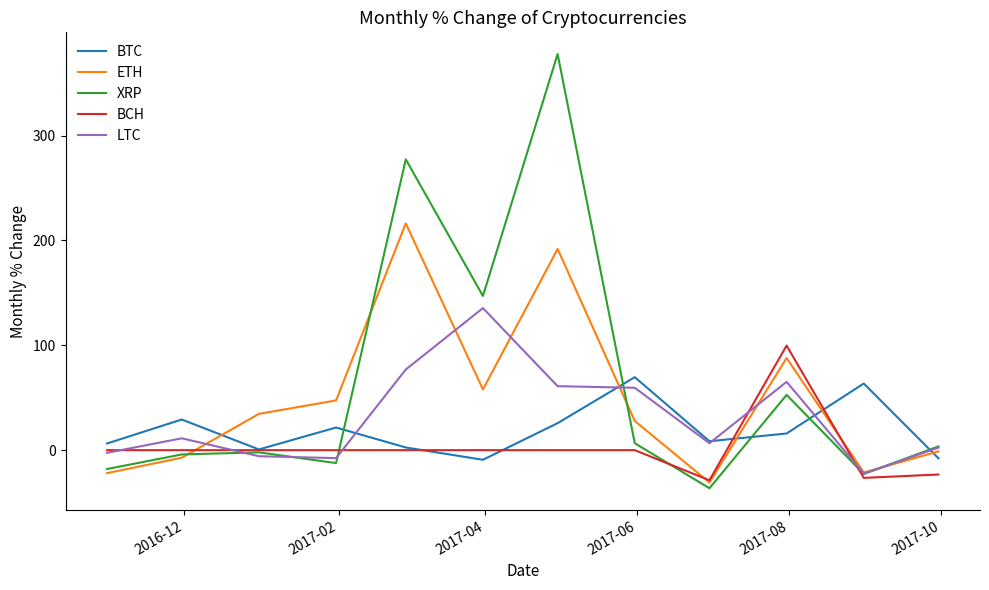

How many lines are shown in the chart?

5